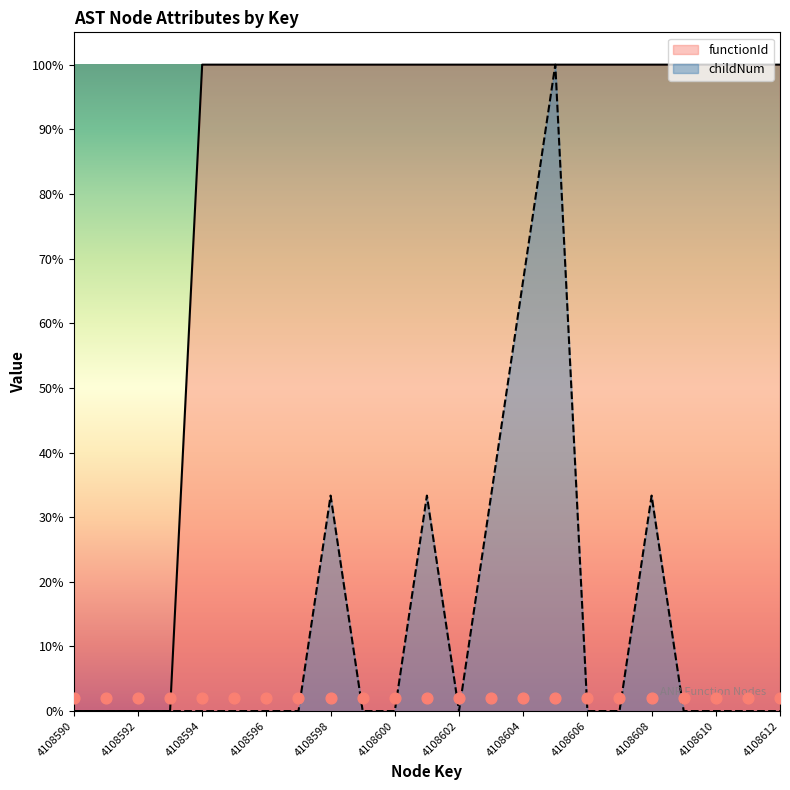

At how many categories does at least one series exceed 0?

19